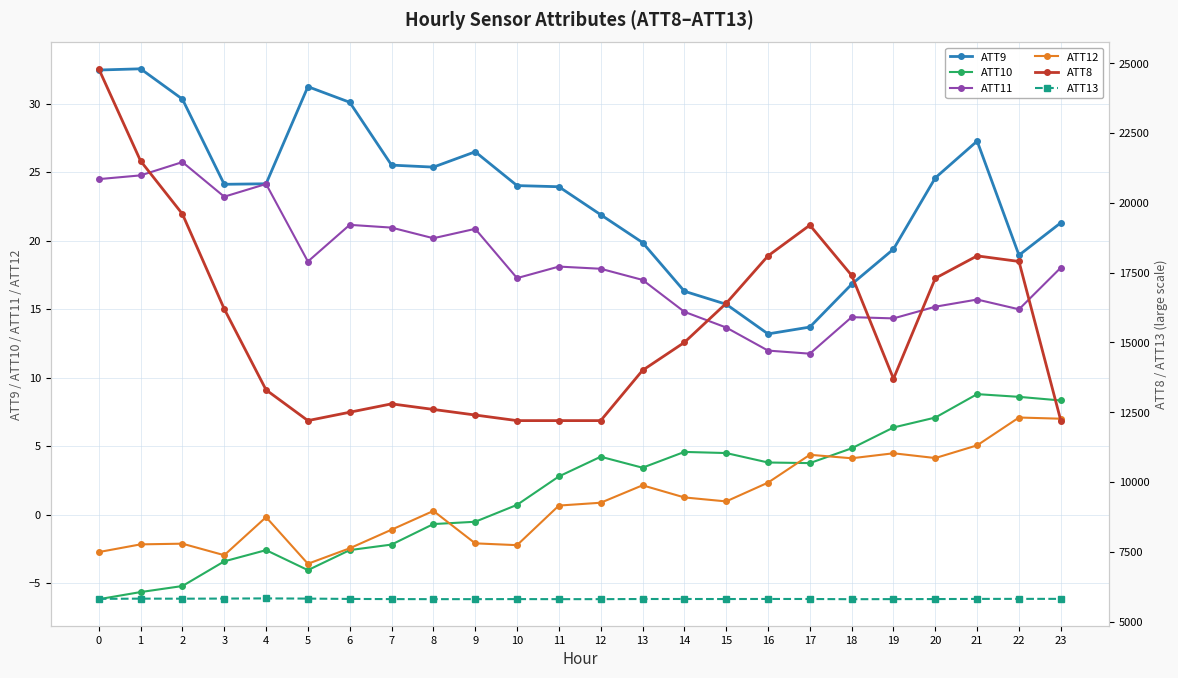

What is the difference between the ATT10 values at 5 and 14?

8.6